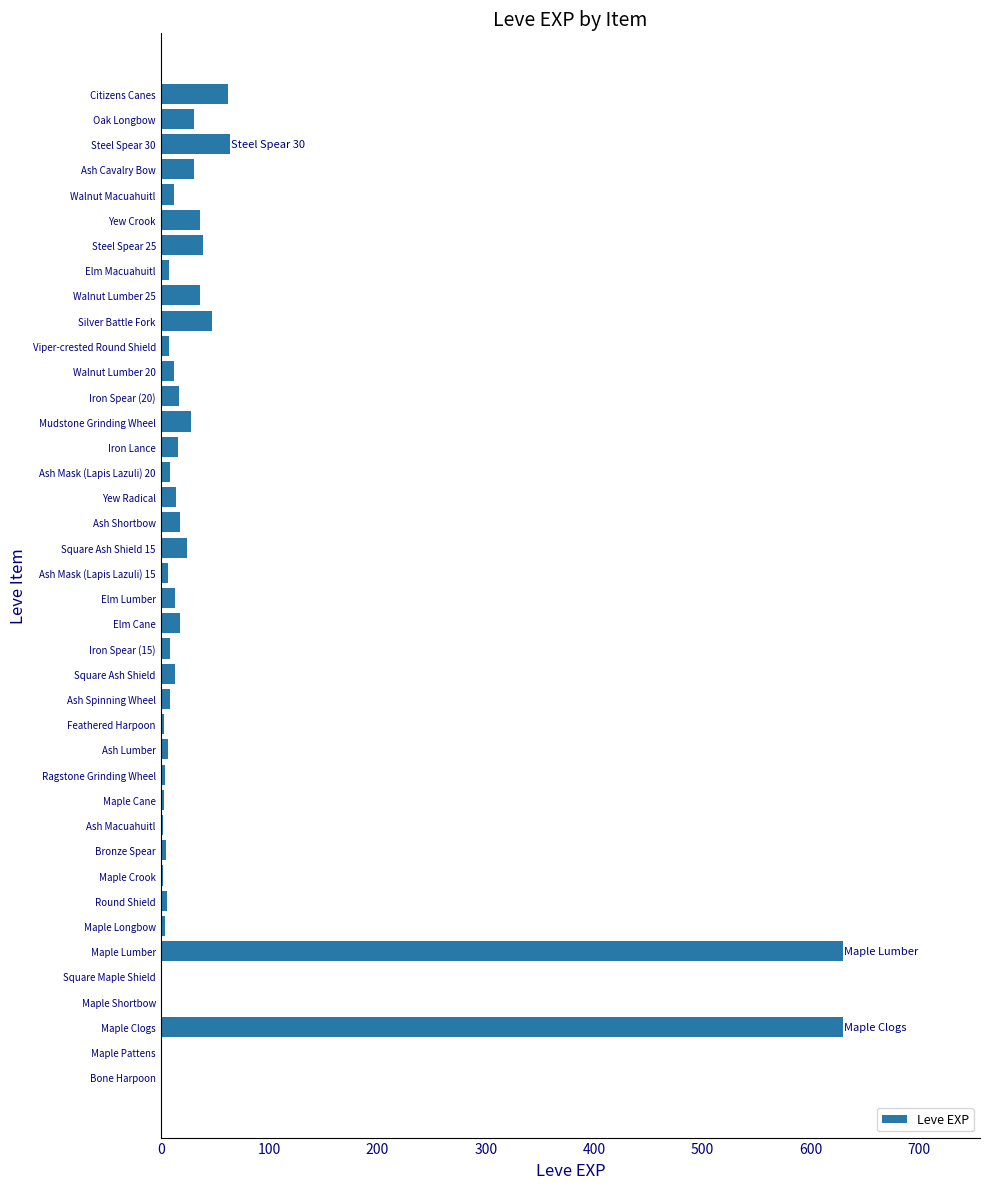

How many categories are shown in the chart?

40